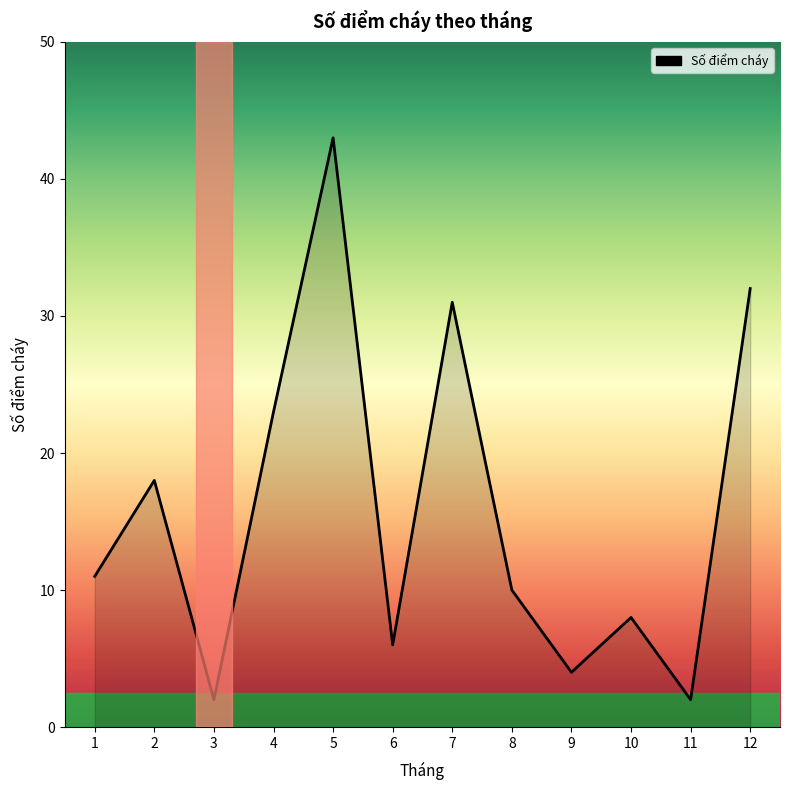

At which label is the value closest to 22?

4